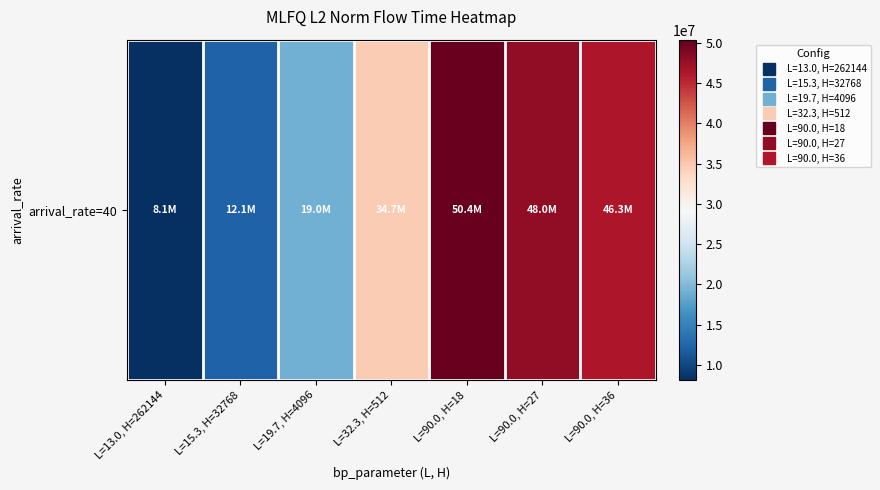

Which category has the highest value across all series?

L=90.0, H=18